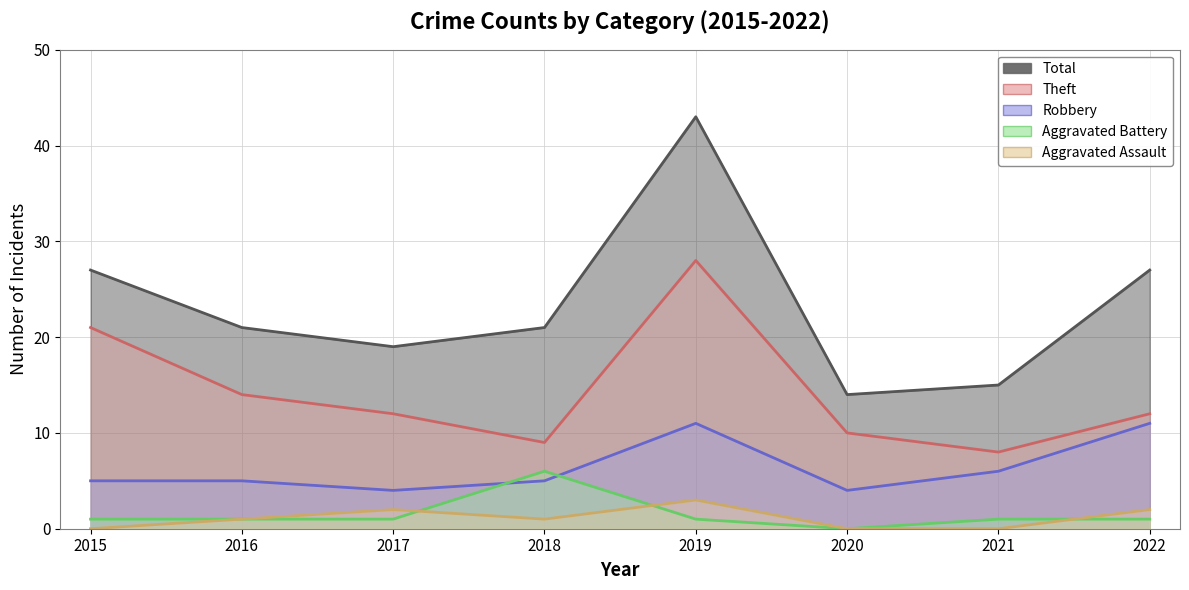

True or false: Theft has a value of 39 at 2019.

False